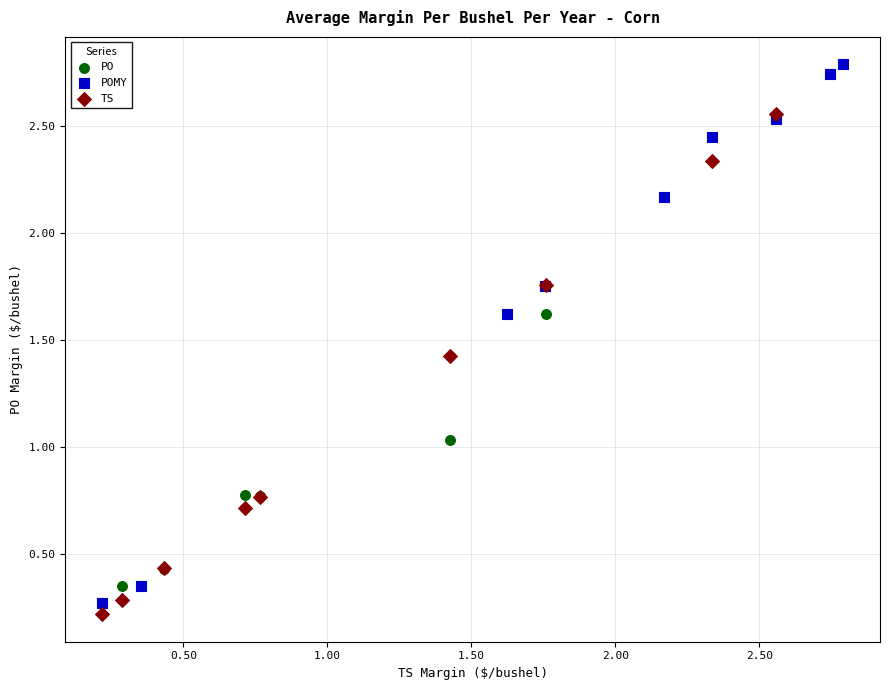

What are all the series names shown in the legend?

PO, POMY, TS